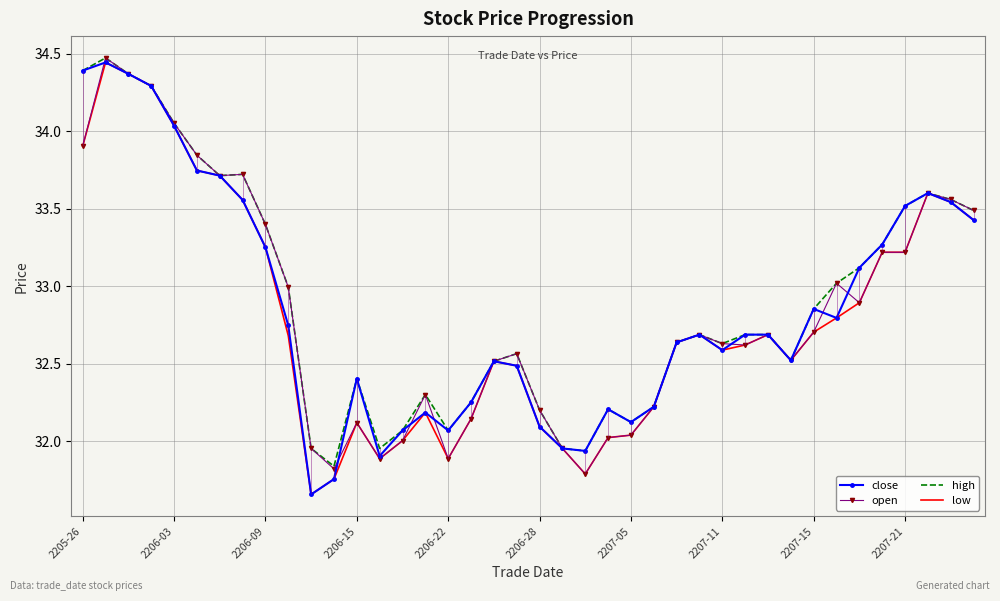

What is the highest value of the high series?

34.5